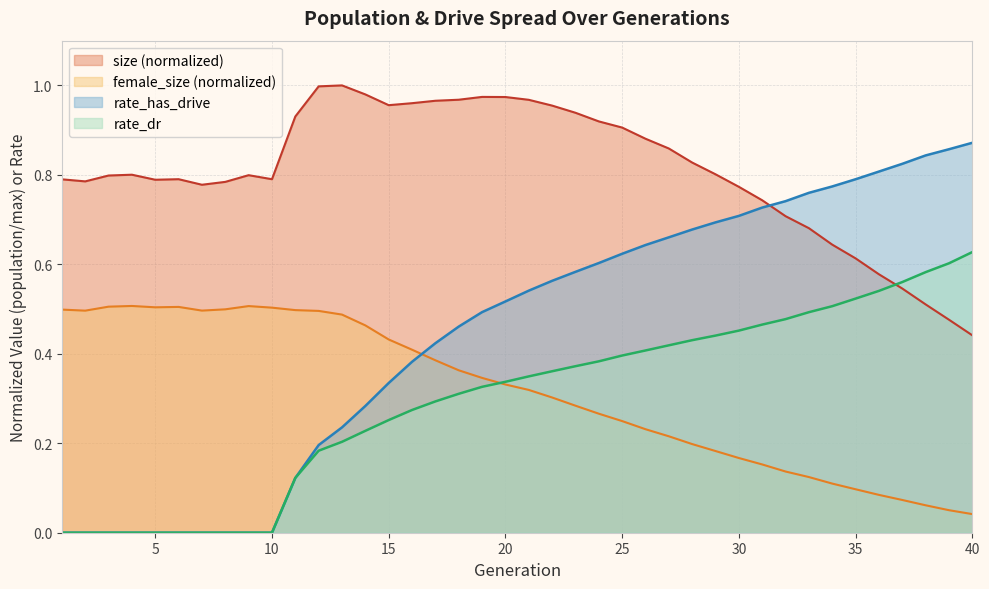

True or false: rate_has_drive has more than 2 interior local peaks.

False